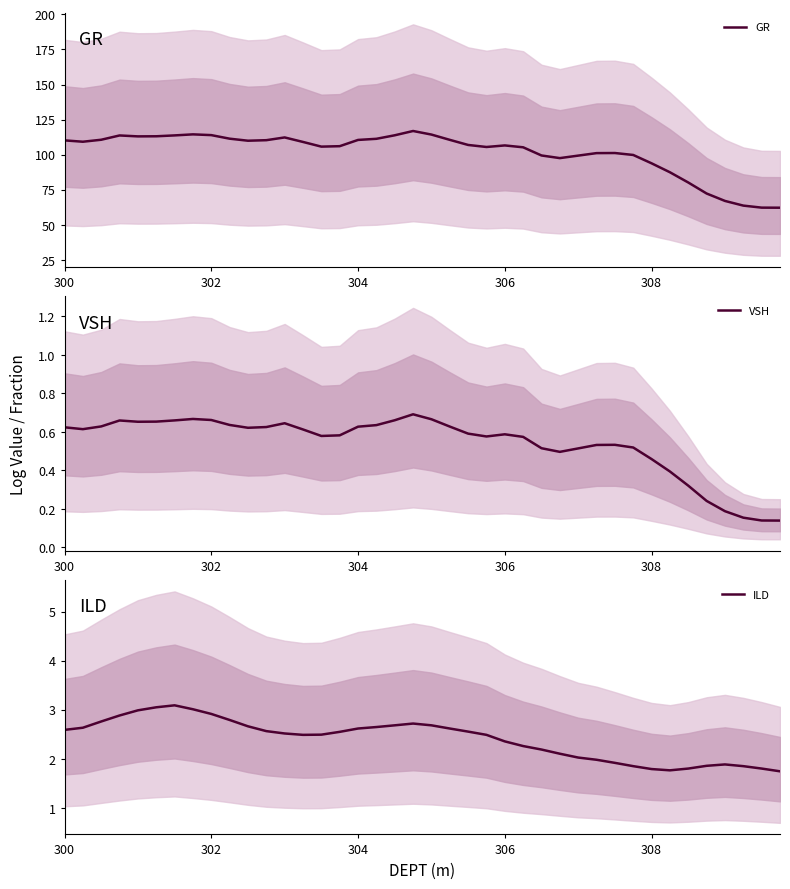

Is this an area chart (filled region under the line)?

No